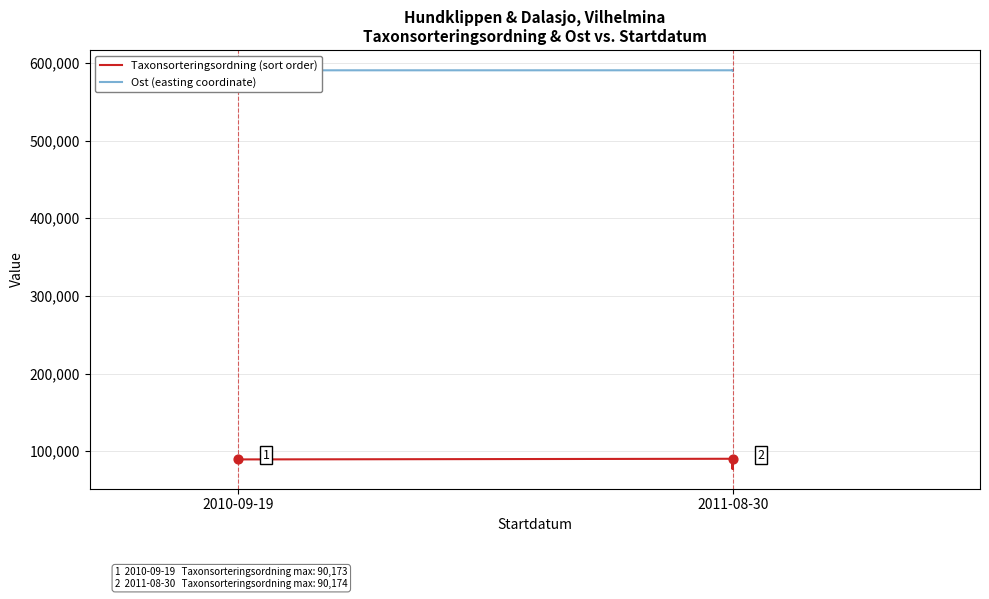

Which series has the largest total across all categories?

Ost (easting coordinate)